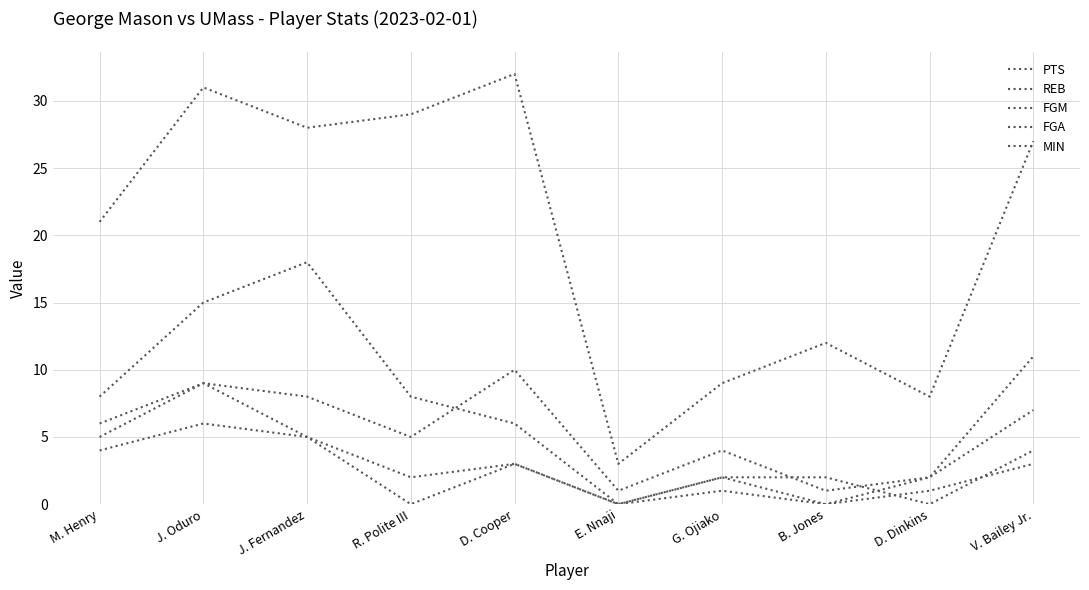

The value of MIN at J. Fernandez is 28. True or false?

True